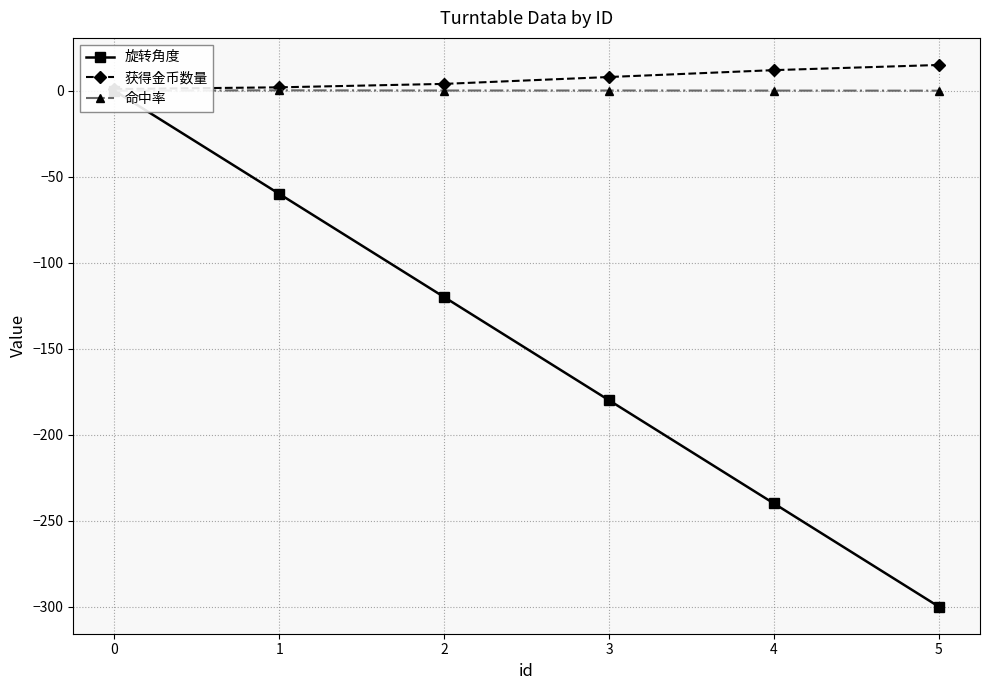

True or false: 旋转角度 and 获得金币数量 intersect in this chart.

False